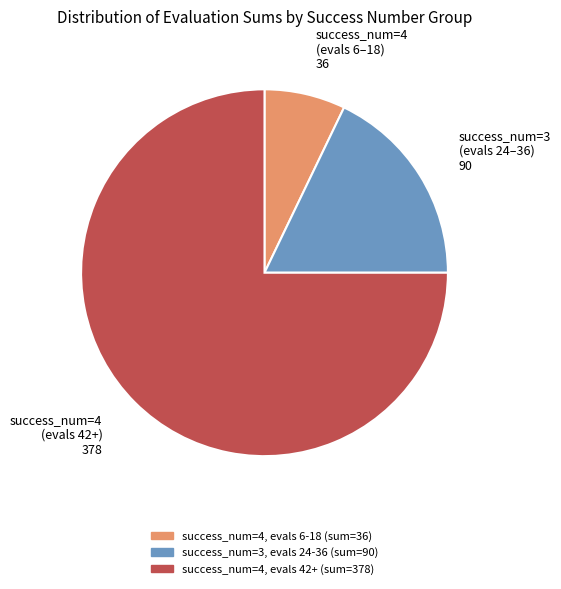

Does any single category account for the majority?

Yes